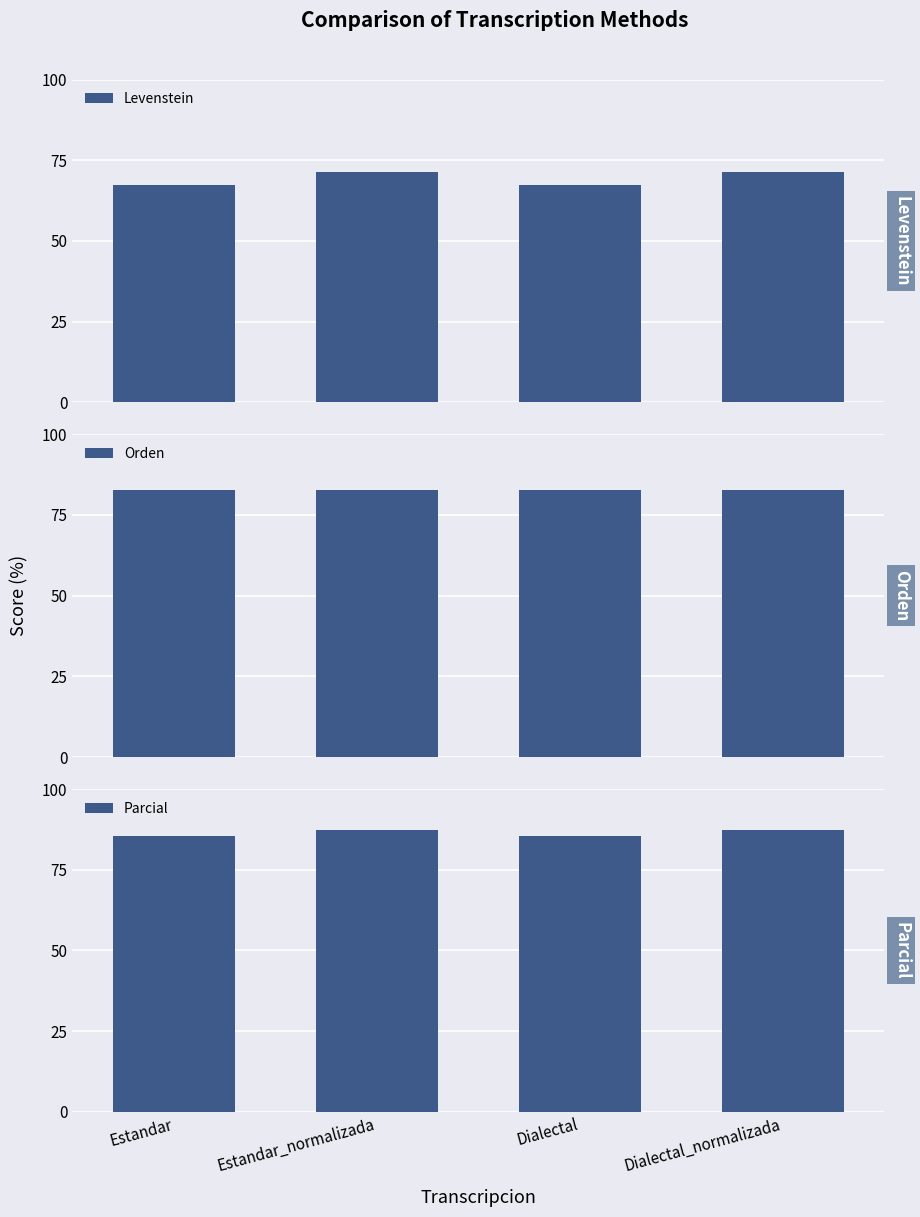

Reading right to left, list all the values displayed in this chart.

Levenstein: 71.4	67.2	71.4	67.2
Orden: 82.8	82.8	82.8	82.8
Parcial: 87.3	85.5	87.3	85.5